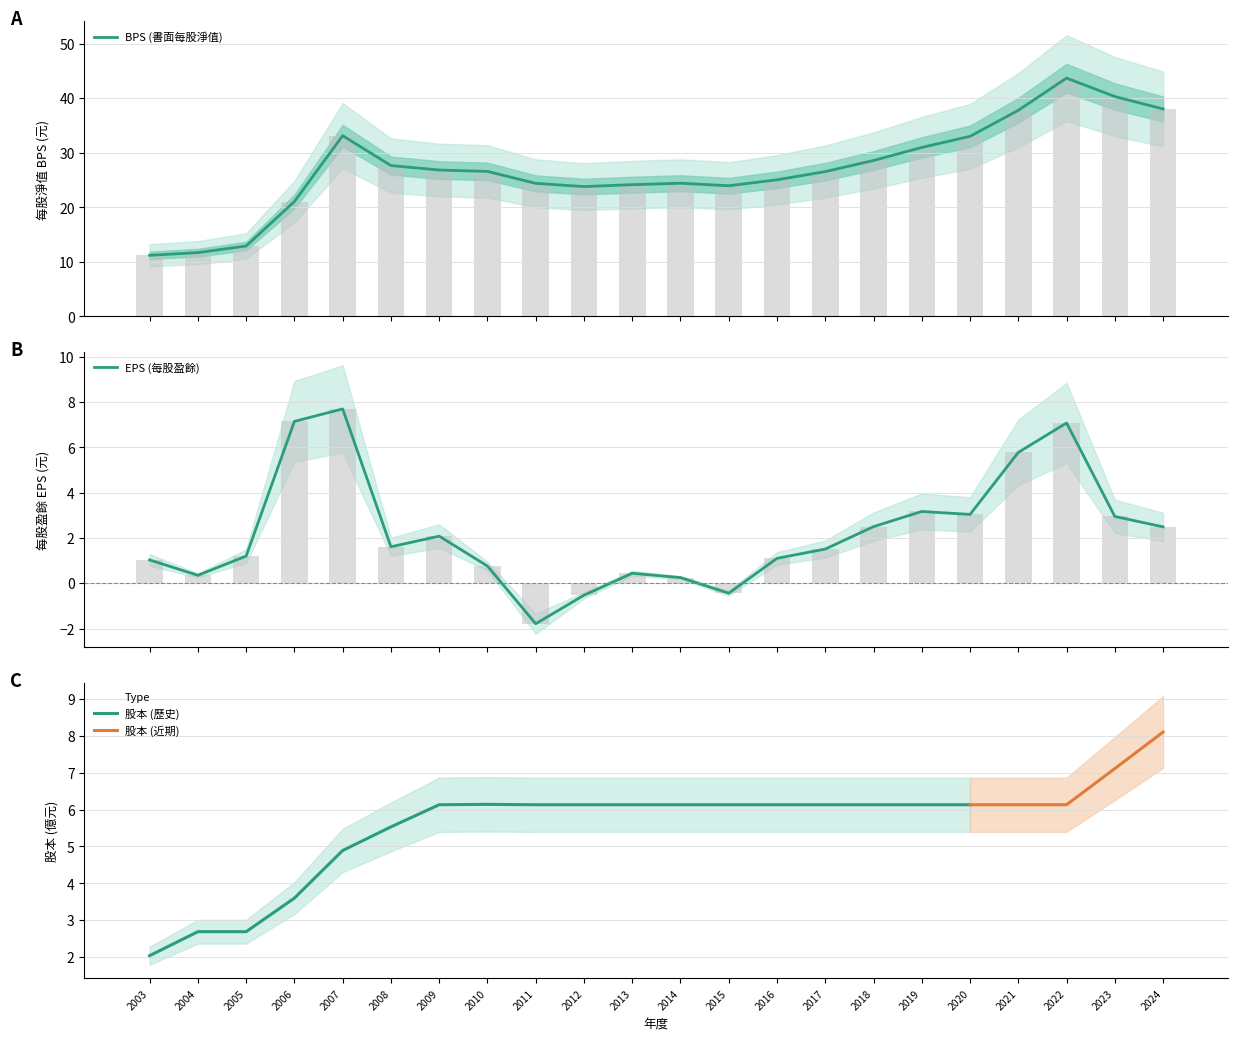

Are the bars horizontal?

No